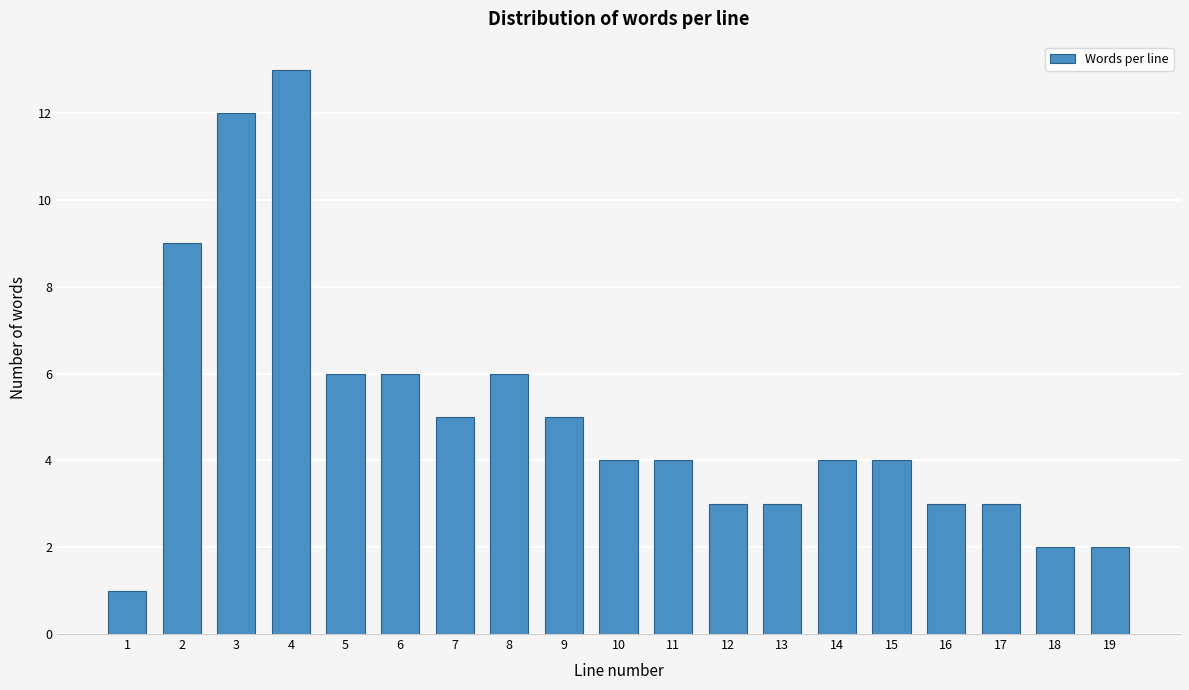

Reading left to right, what are all the values shown in this chart?

1=1	2=9	3=12	4=13	5=6	6=6	7=5	8=6	9=5	10=4	11=4	12=3	13=3	14=4	15=4	16=3	17=3	18=2	19=2